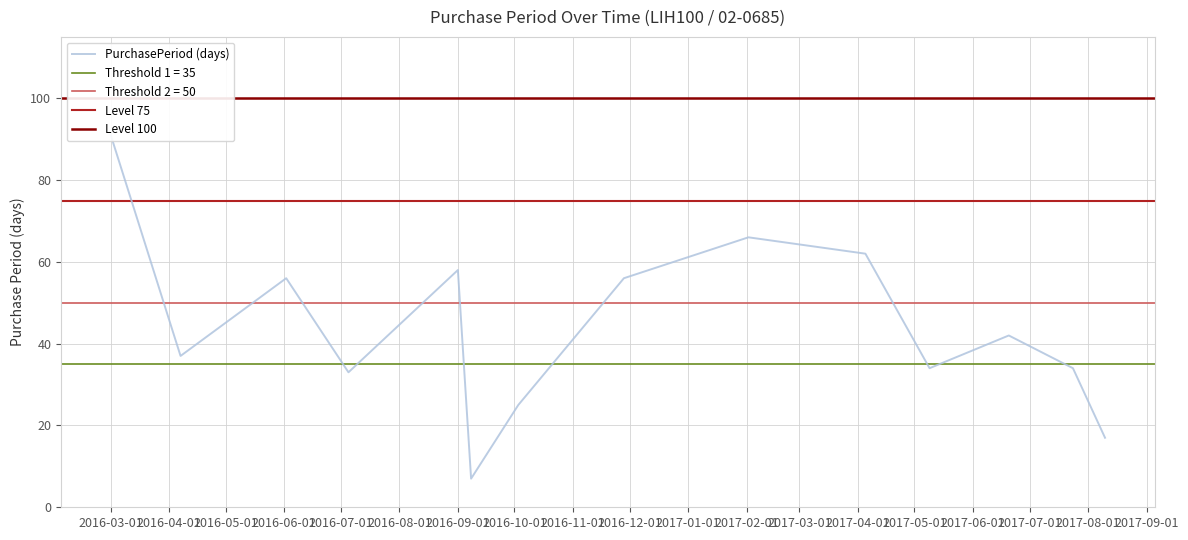

How many interior local peaks (higher than both neighbors) does the data have?

4